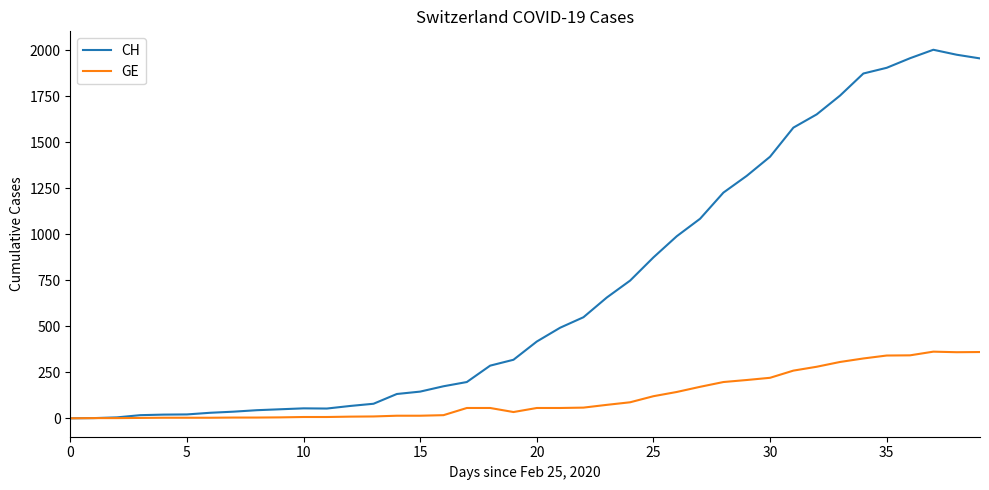

Which series has the largest total across all categories?

CH